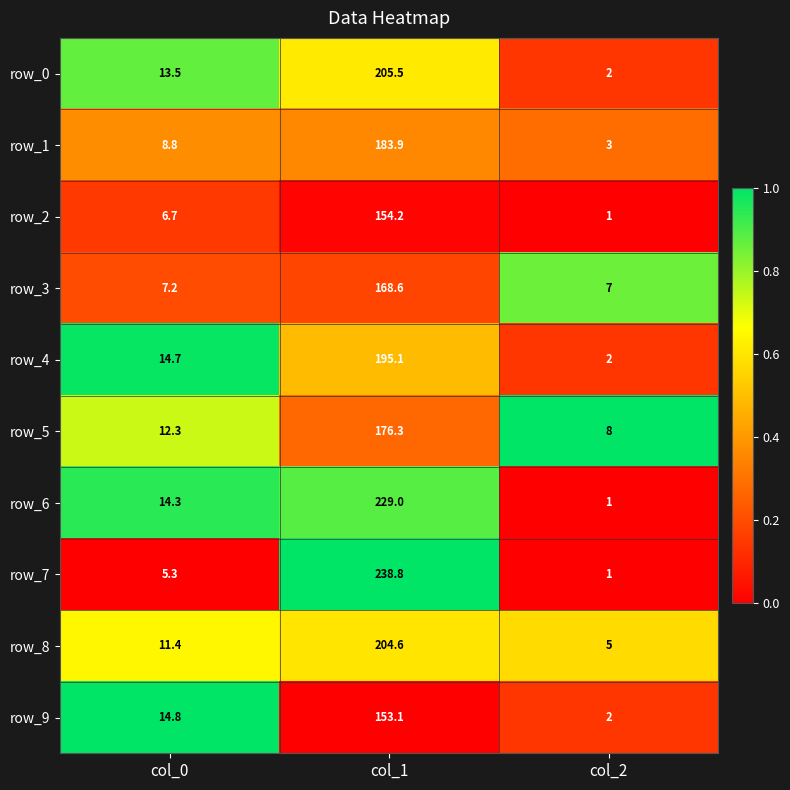

Between col_1 and col_2, which series saw the biggest shift?

row_7